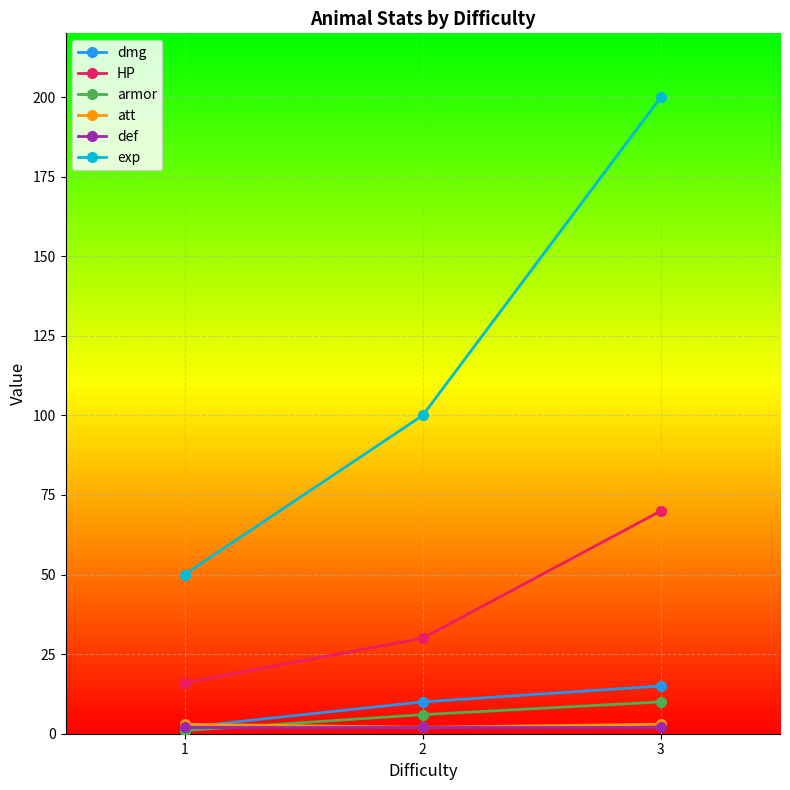

Which series has the largest range (max minus min)?

exp